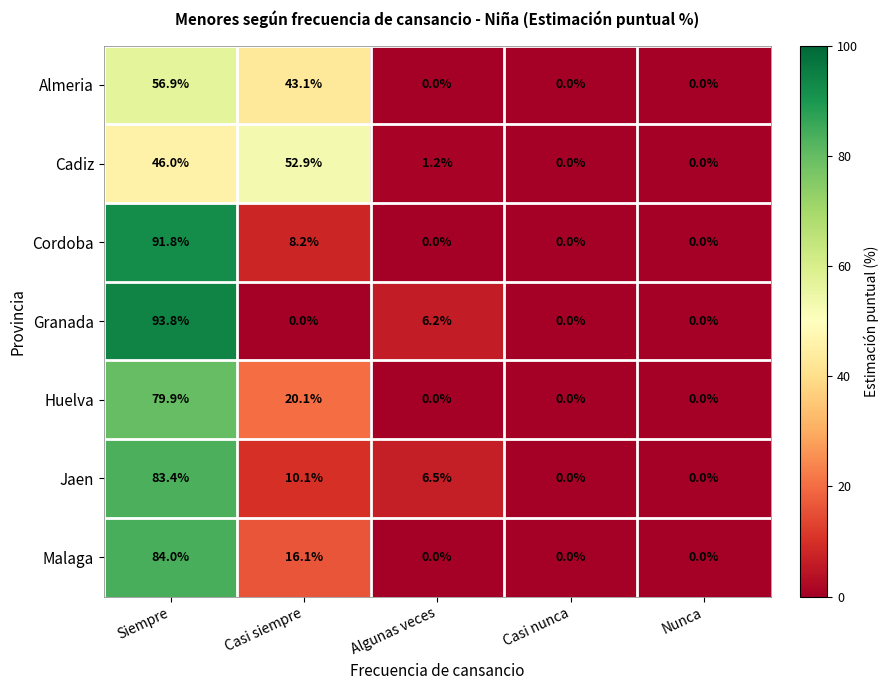

The Almeria series shows 0.0 at Nunca. True or false?

True